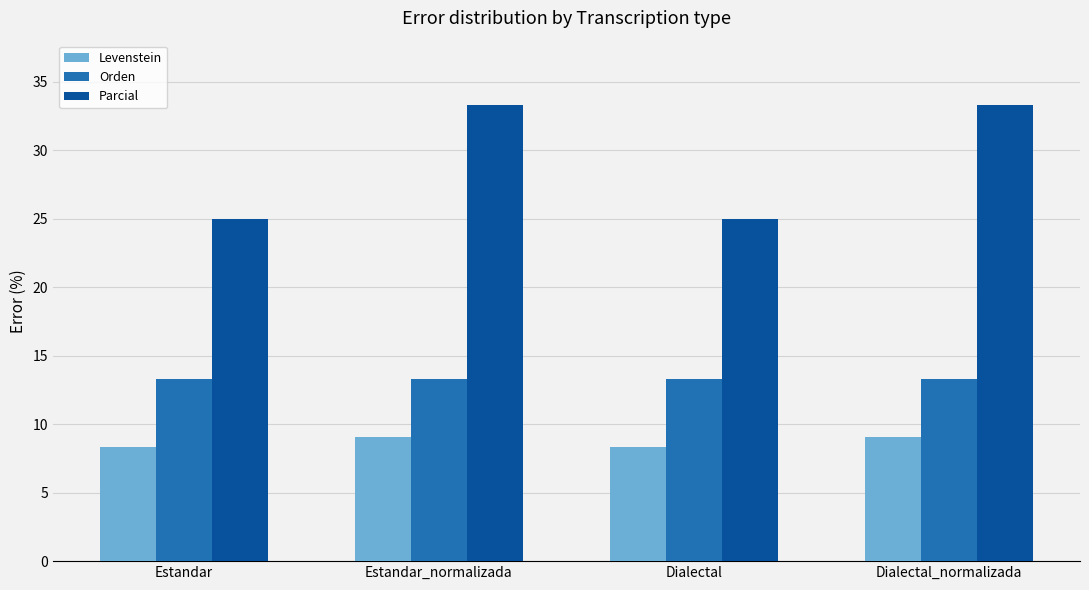

What is the difference between the highest and lowest values at Estandar_normalizada?

24.2